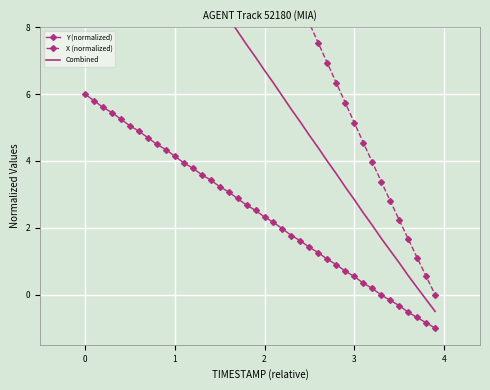

What is the average value of the Y (normalized) series?

2.4